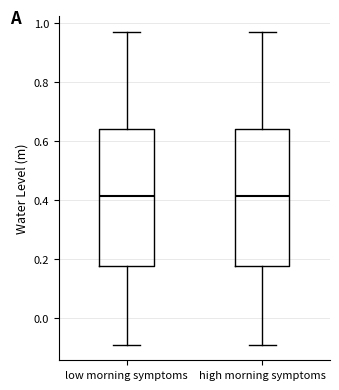

Where does the lower whisker of the box for high morning symptoms end on the y-axis? The values are not printed on the chart, so give them approximately, as read against the axis.

-0.08